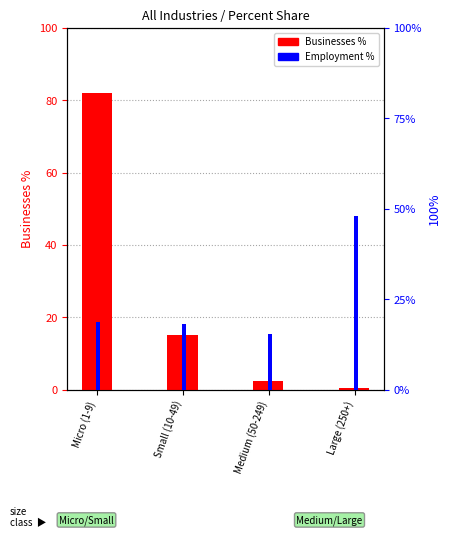

Which series changed the most between Small (10-49) and Medium (50-249)?

Businesses %